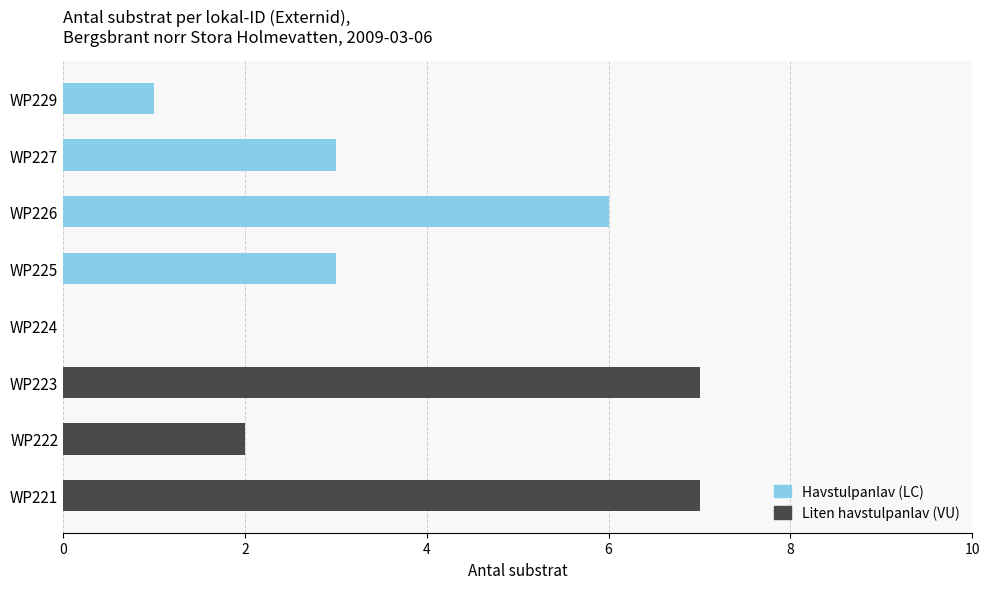

True or false: Havstulpanlav (LC) has a value of 0 at WP223.

True